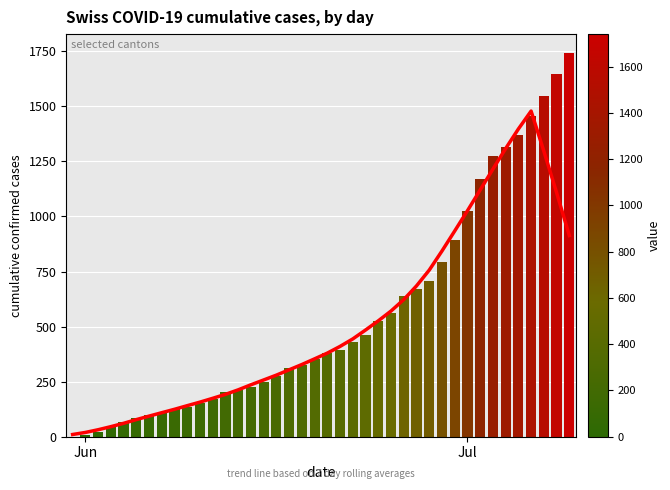

Count the number of data series in this chart.

2